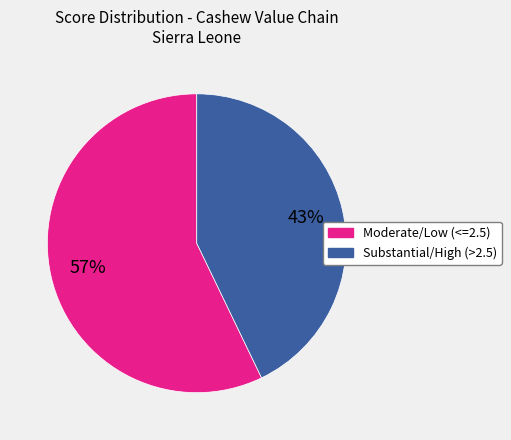

Is there any slice that represents more than half of the pie?

Yes